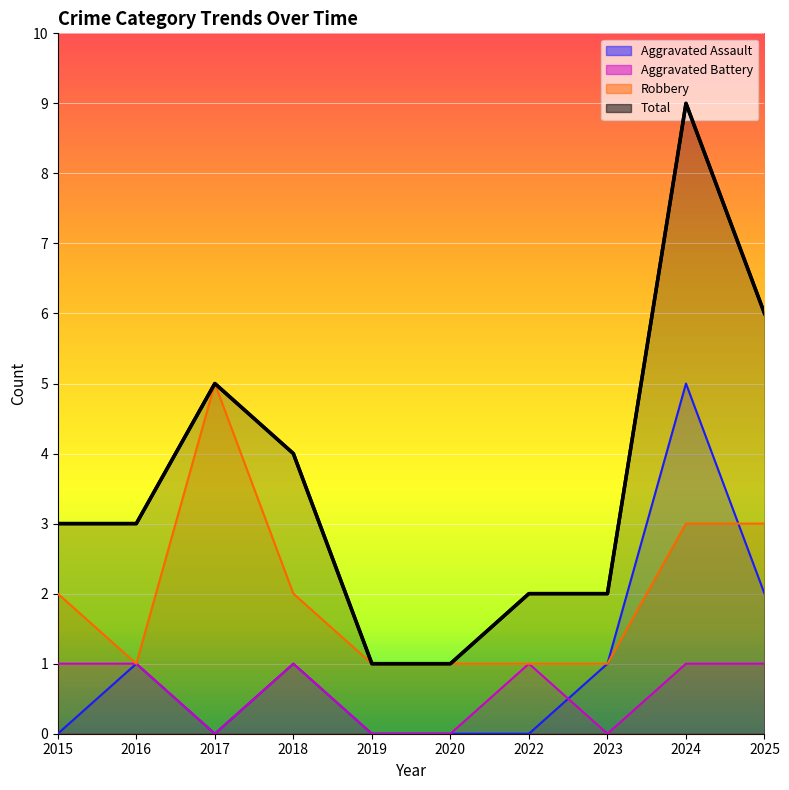

Is it true that Robbery equals 1 at 2016?

True